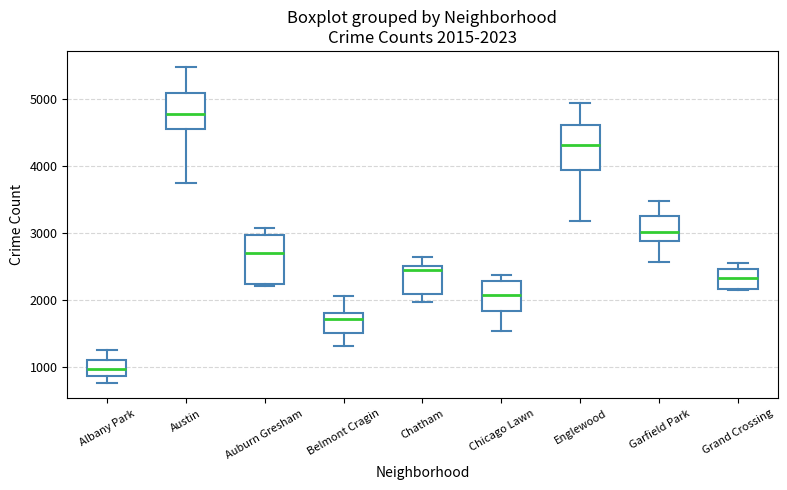

Which box has the lowest median line?

Albany Park